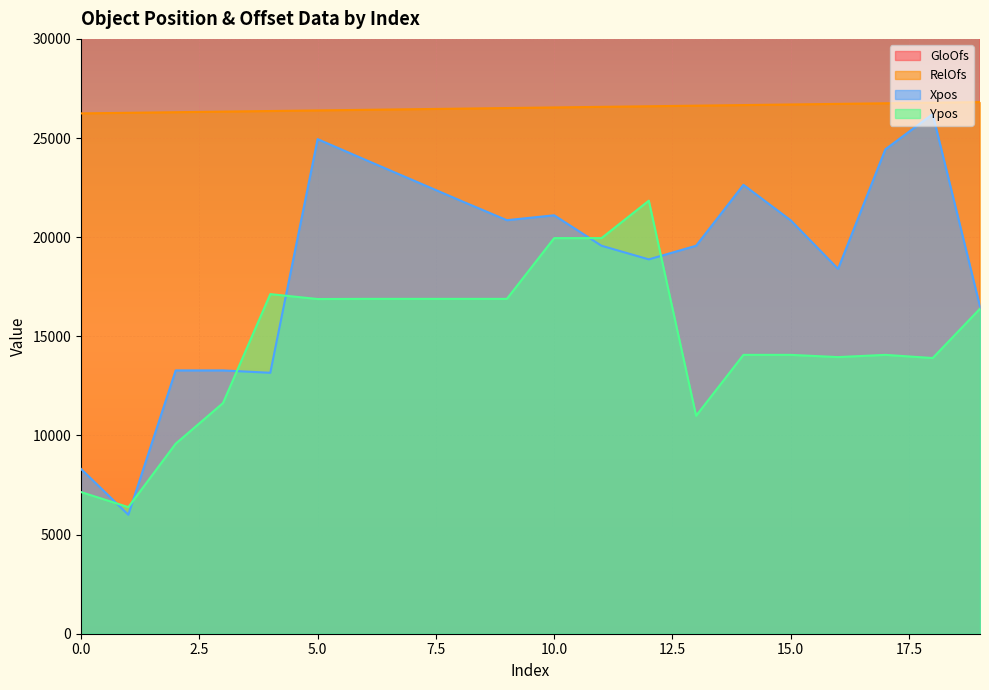

What is the sum of all RelOfs values?

530540